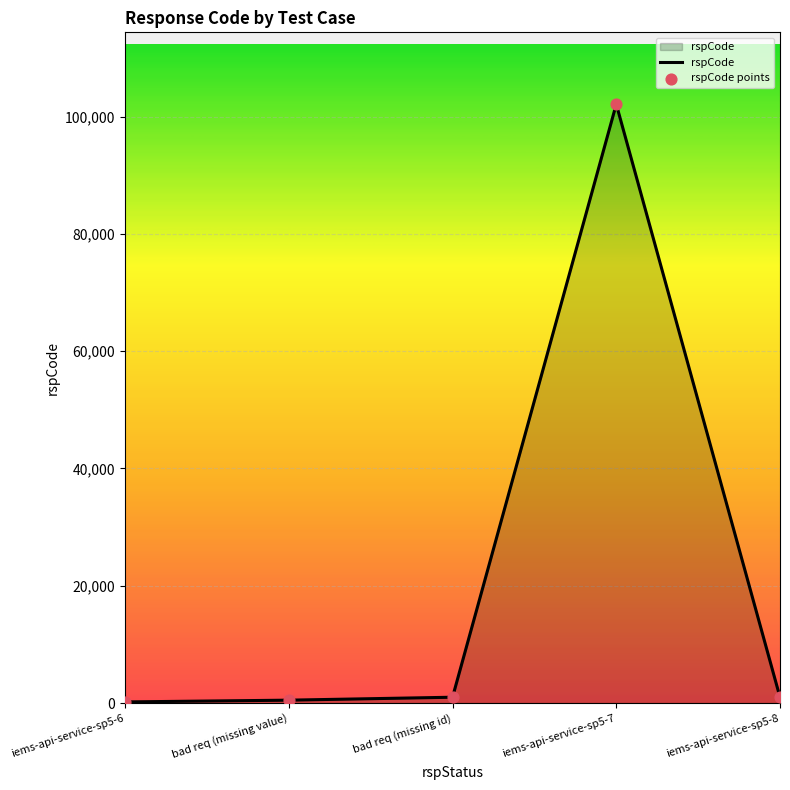

What is the average value?

20961